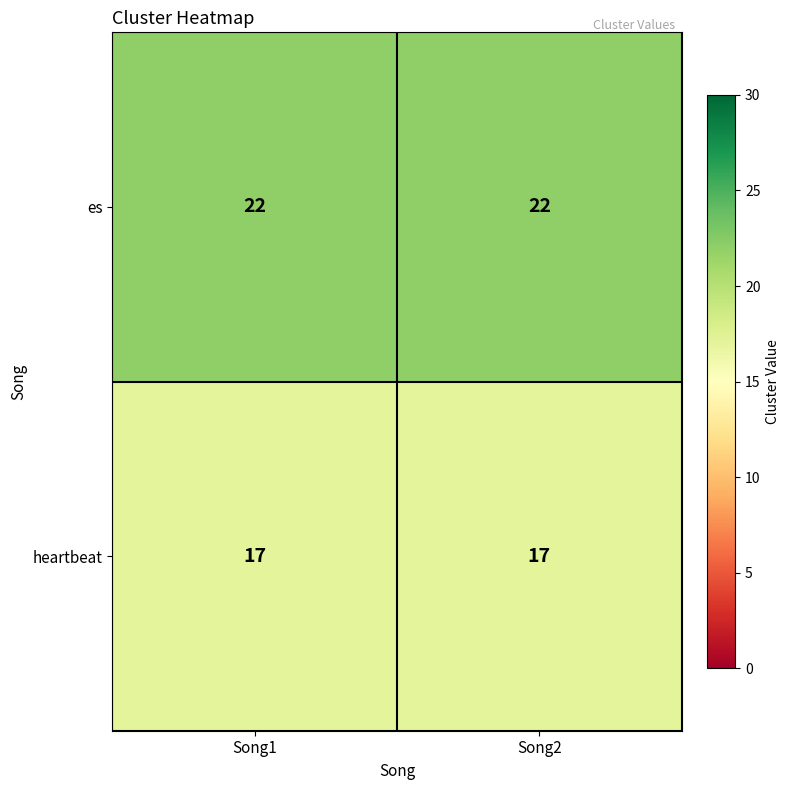

What is the lowest value of the heartbeat series?

17